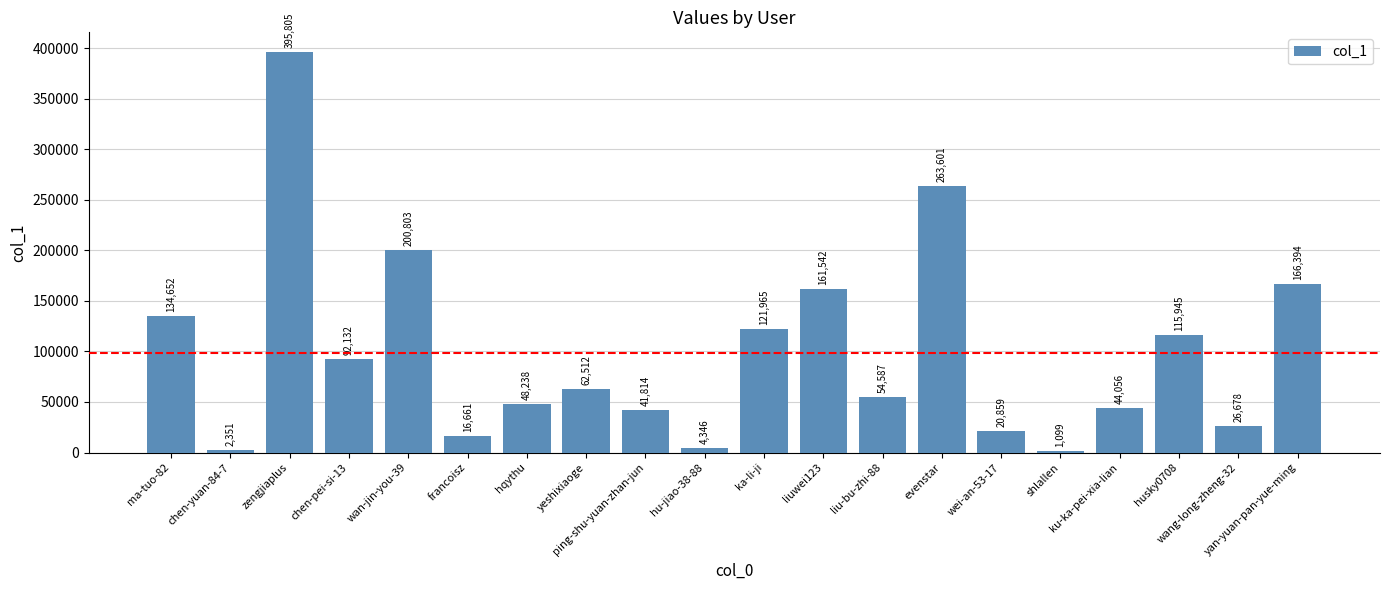

What is the maximum value shown in the chart?

395805